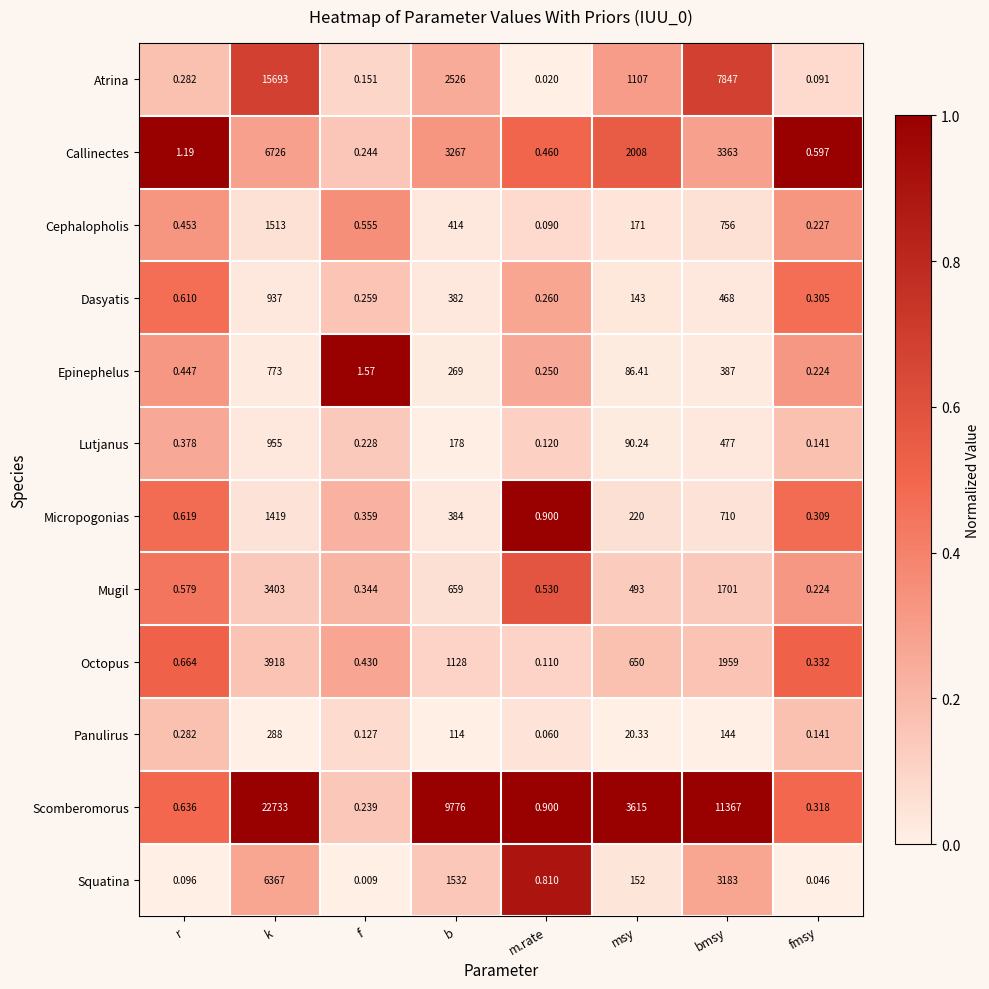

Which category has the lowest value across all series?

f